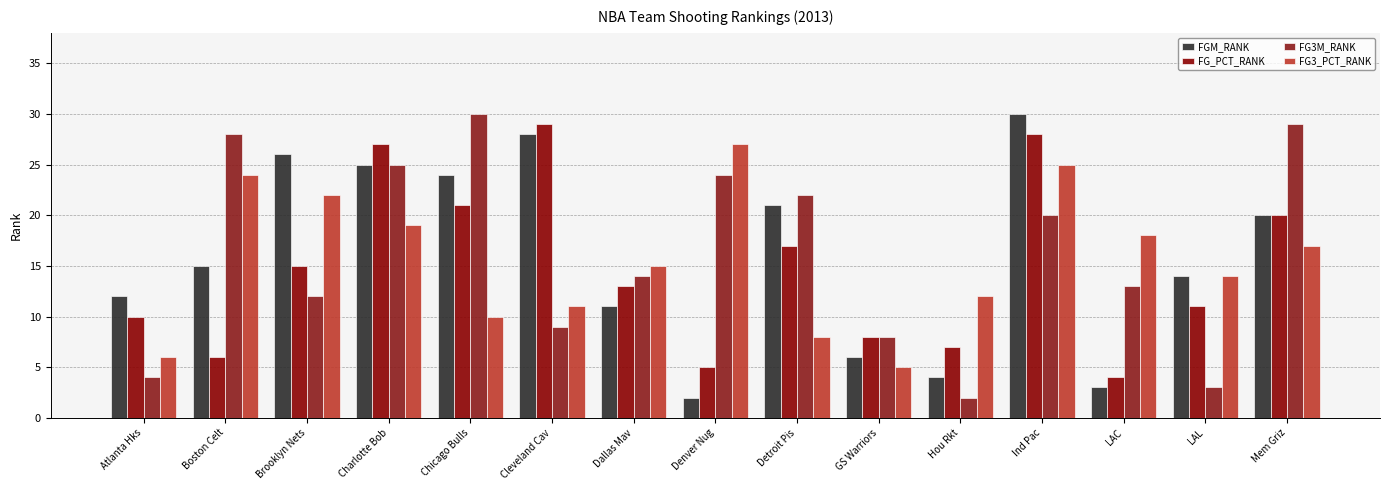

True or false: FGM_RANK has a value of 11 at Dallas Mav.

True